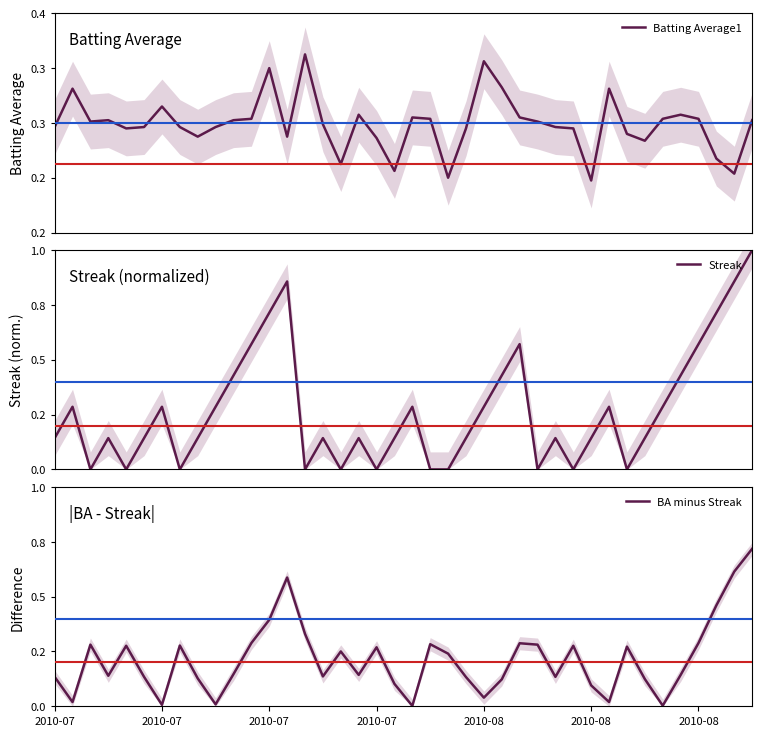

Does the chart have visible grid lines?

No